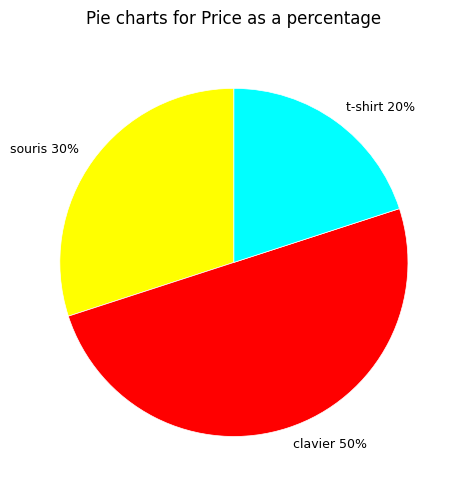

Does t-shirt account for over 50% of the chart?

No